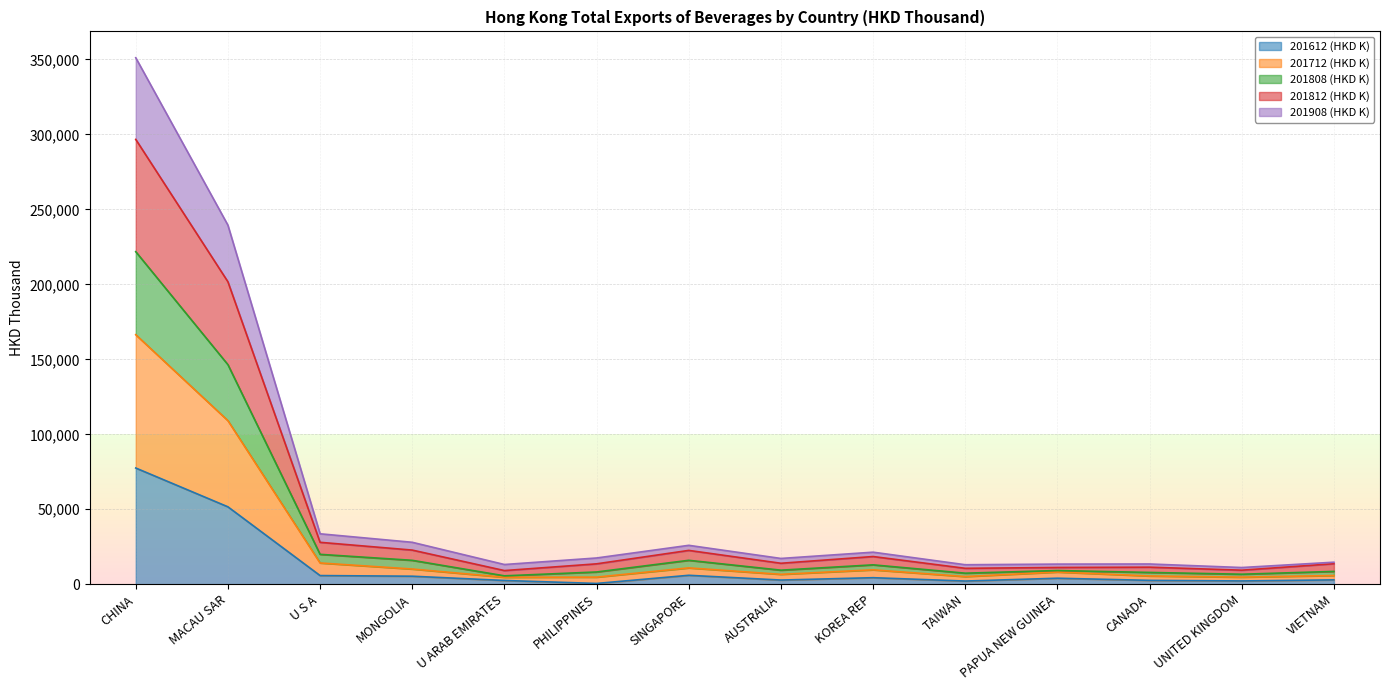

At which label does 201612 (HKD K) reach its peak?

CHINA